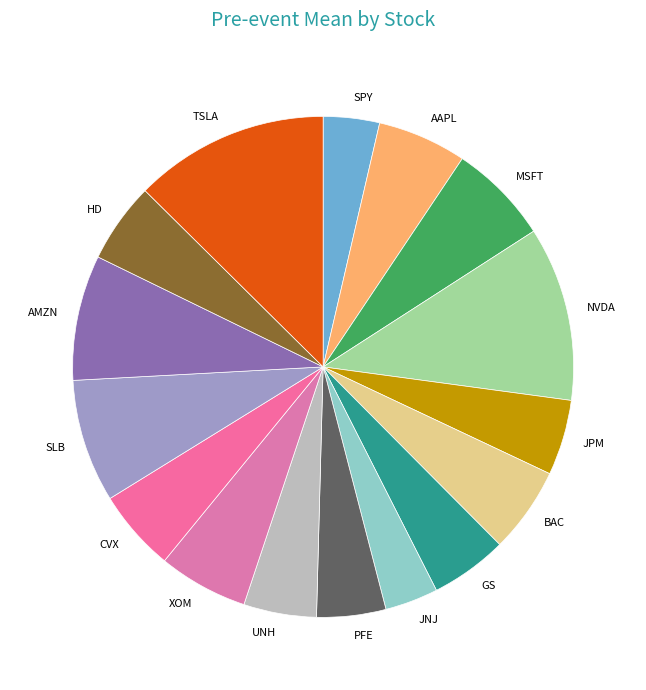

Do CVX and GS together represent more than half of the pie?

No